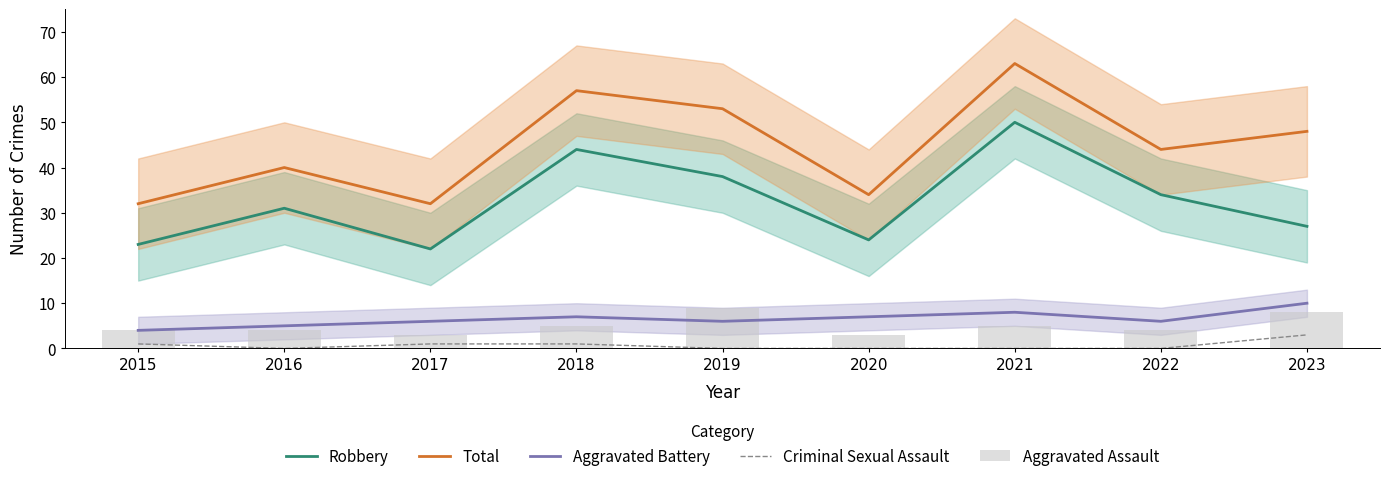

Between 2020 and 2022, which is larger?

2022